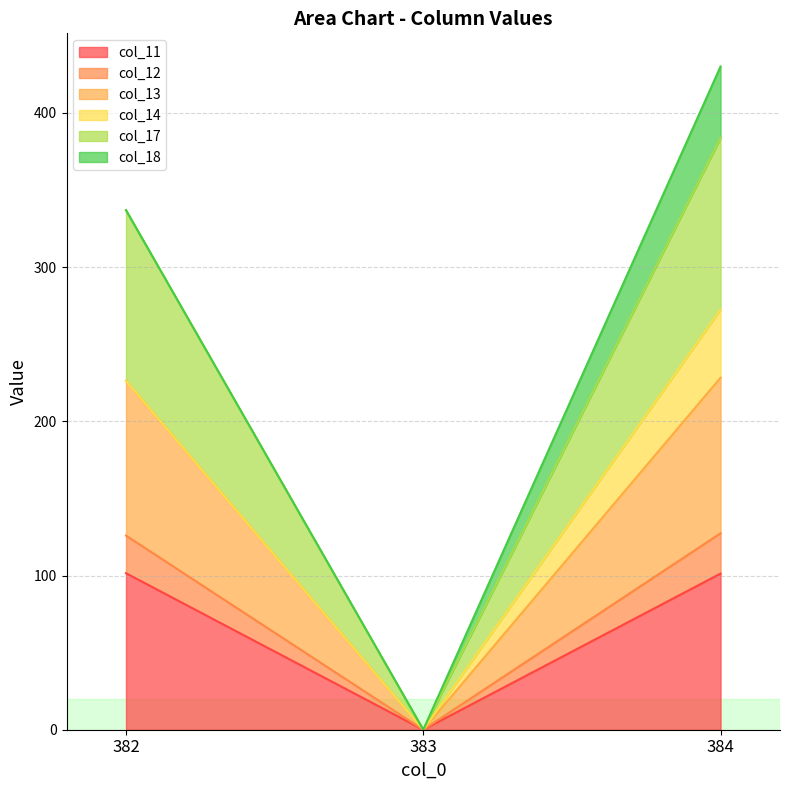

How many lines are shown in the chart?

6